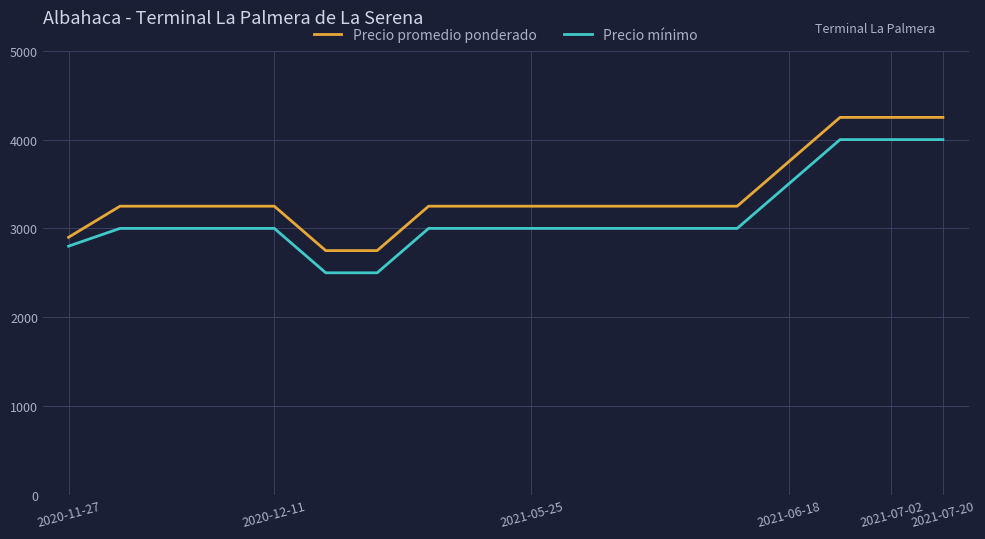

What is the minimum value shown in the chart?

2500